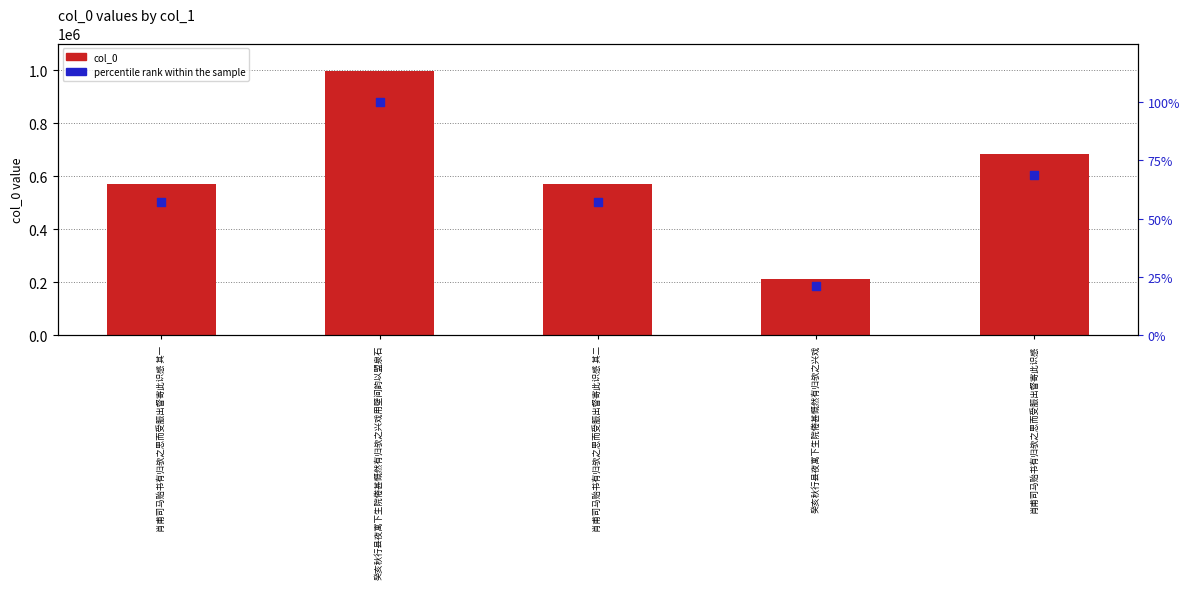

Which series has the largest Y range (max minus min)?

col_0